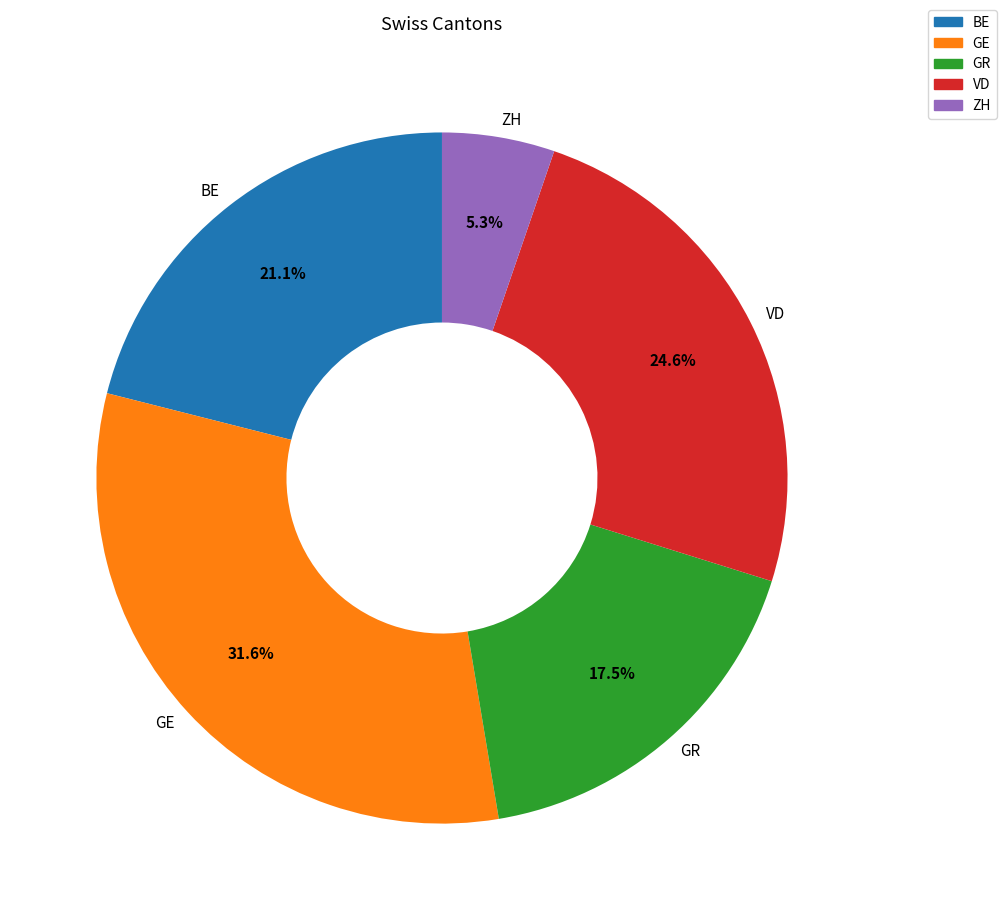

What is the smallest slice in the pie chart?

ZH